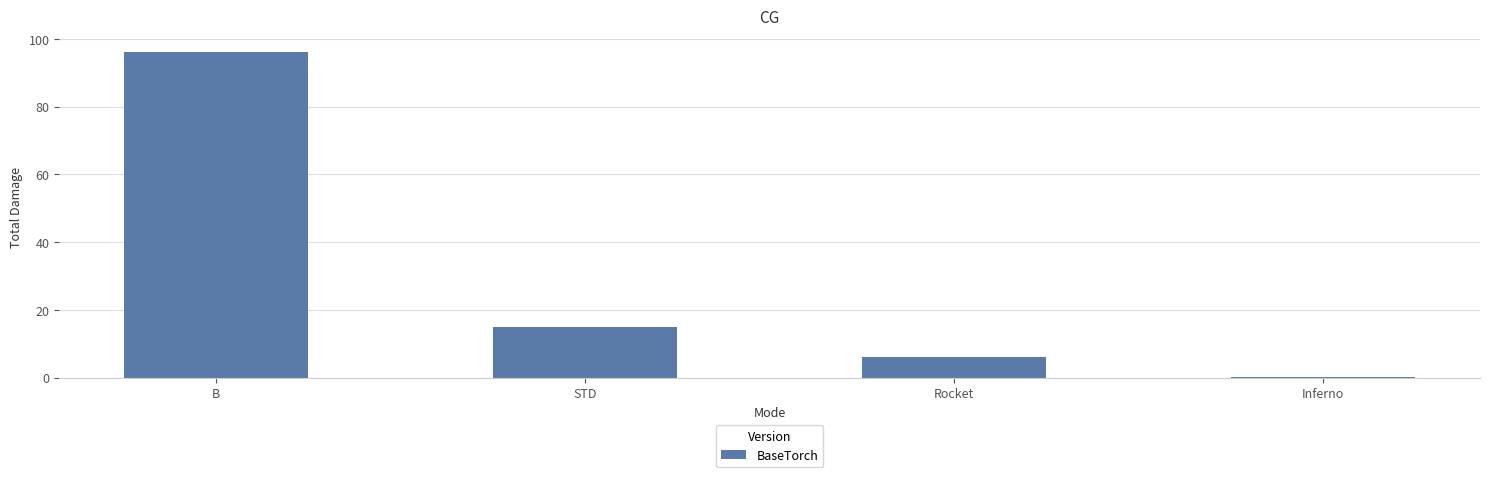

How many categories are shown in the chart?

4